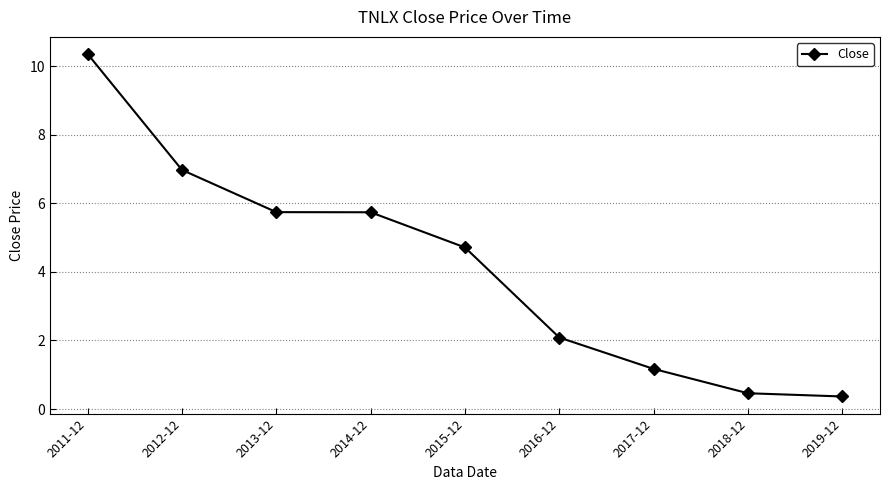

What is the difference between the second highest and second lowest values?

6.5